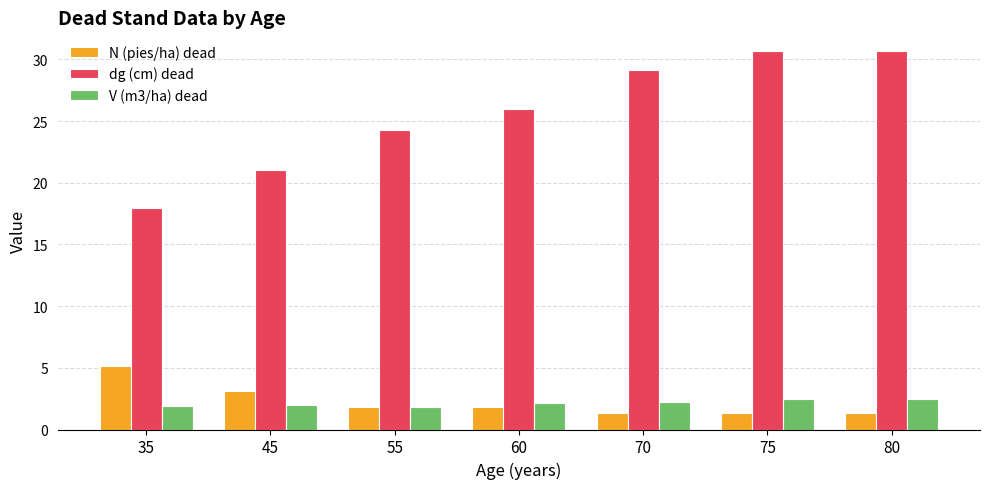

At which label does dg (cm) dead reach its minimum?

35